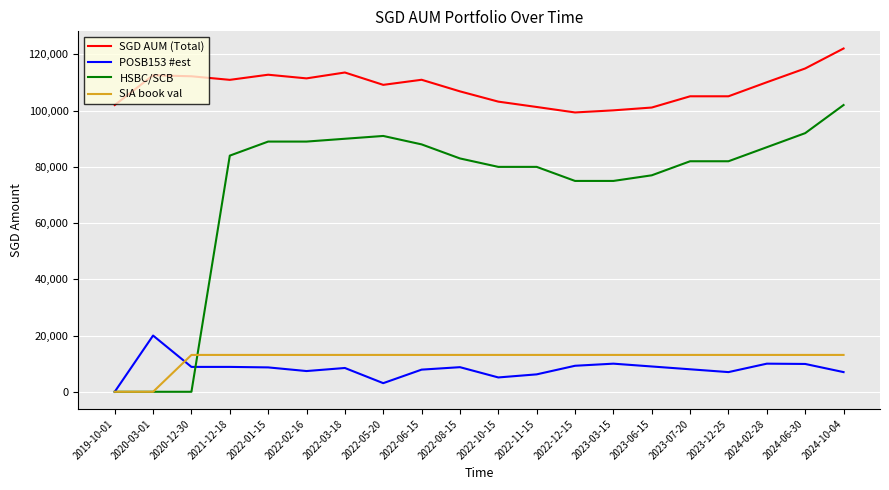

True or false: HSBC/SCB and SGD AUM (Total) intersect in this chart.

False